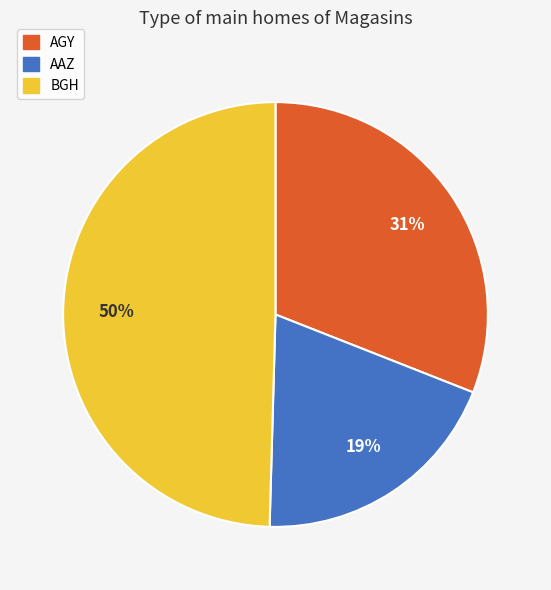

The AGY slice represents 44% of the pie. True or false?

False